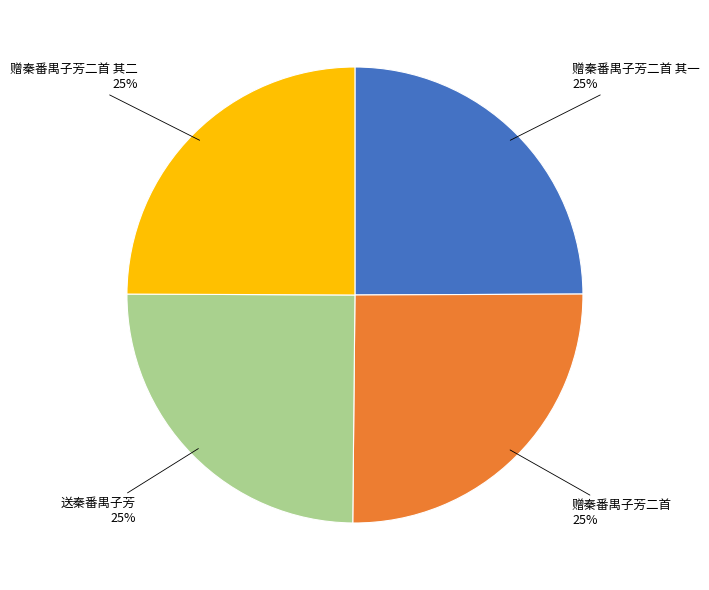

How many slices are in this pie chart?

4